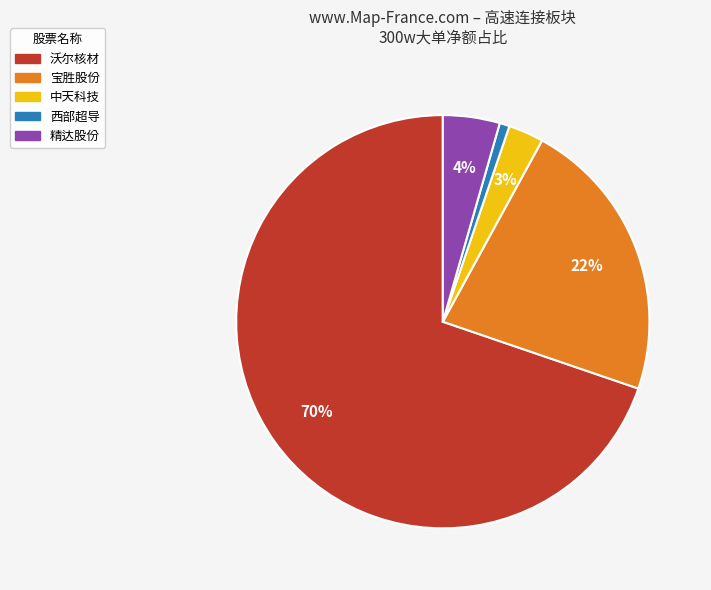

How many segments does this pie chart have?

5